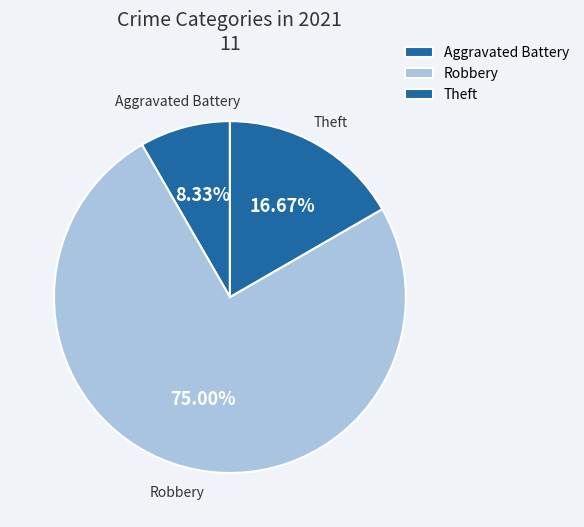

Which slice represents more than half of the pie?

Robbery